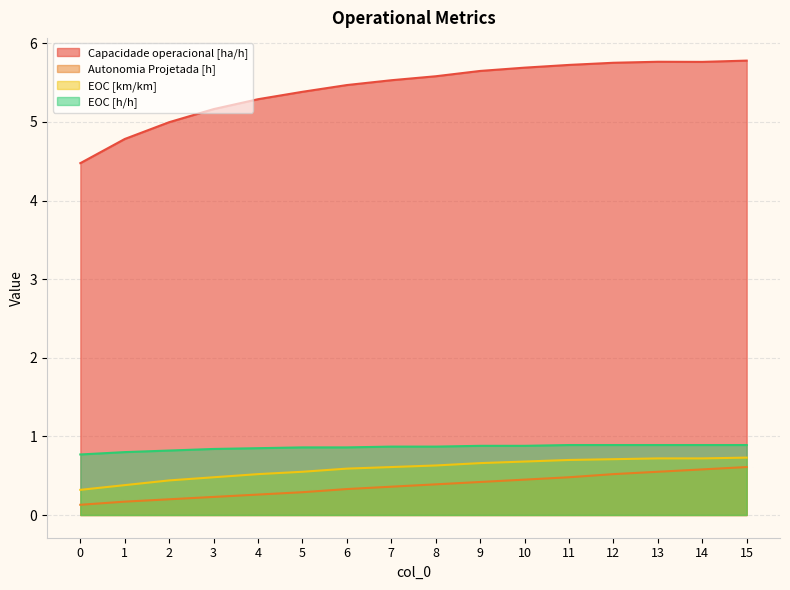

Does the chart display data point markers on the line(s)?

No